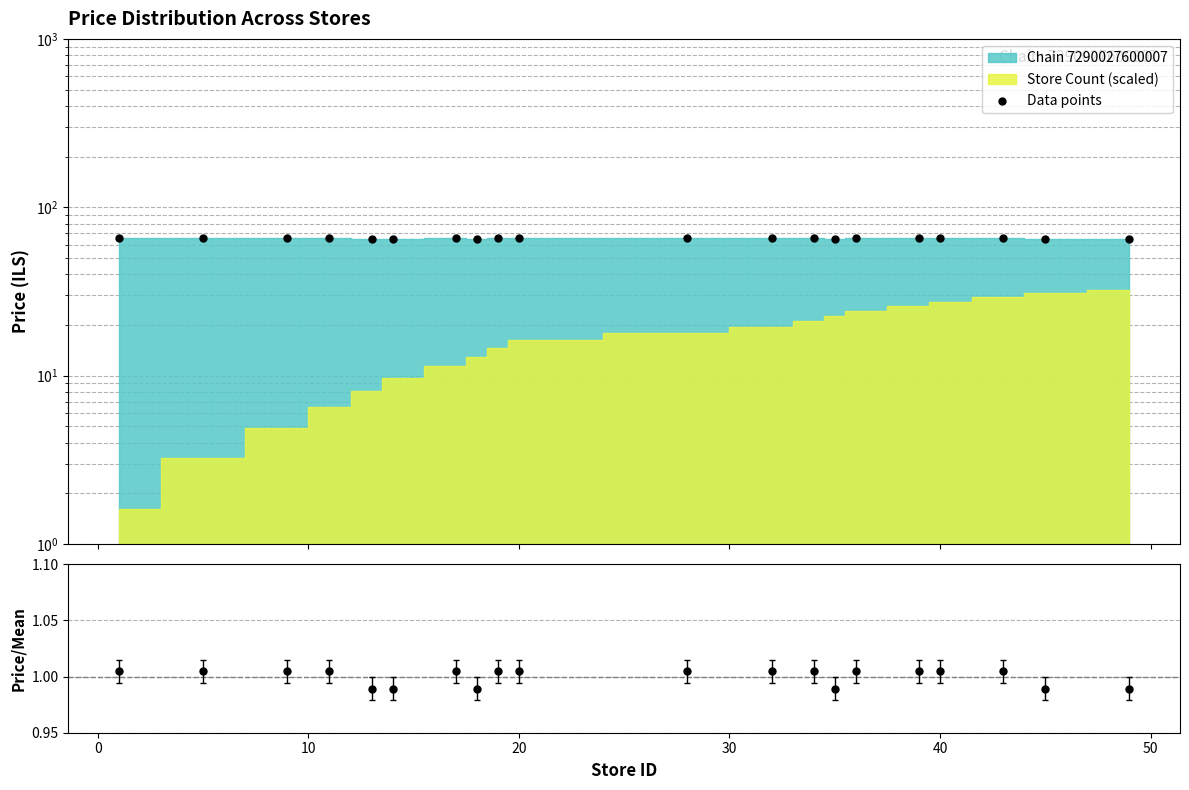

At how many categories does at least one series exceed 57?

20